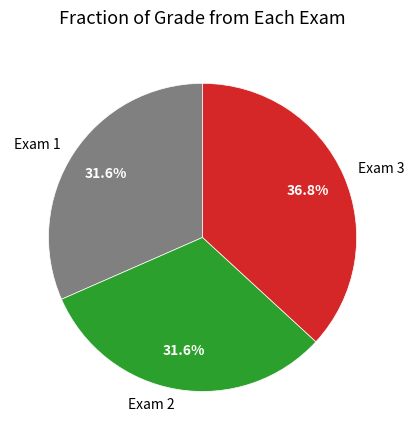

What is the largest slice in the pie chart?

Exam 3